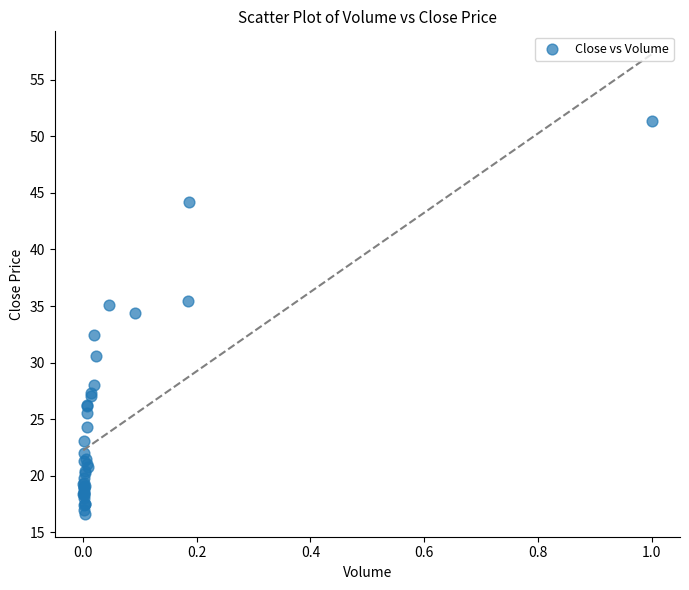

What Y value in the scatter plot is closest to 33?

32.5